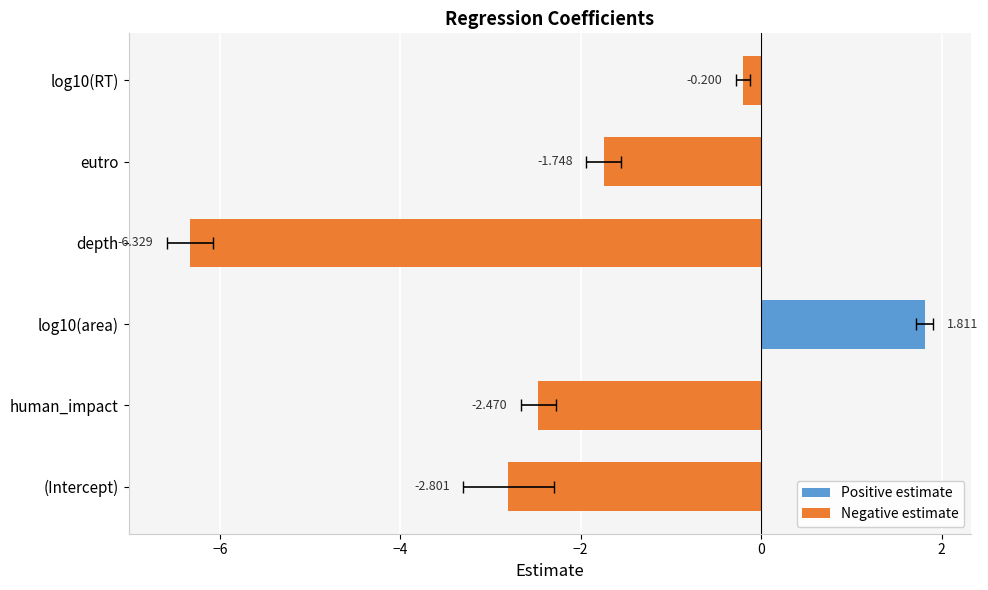

Between log10(area) and human_impact, which is larger?

log10(area)